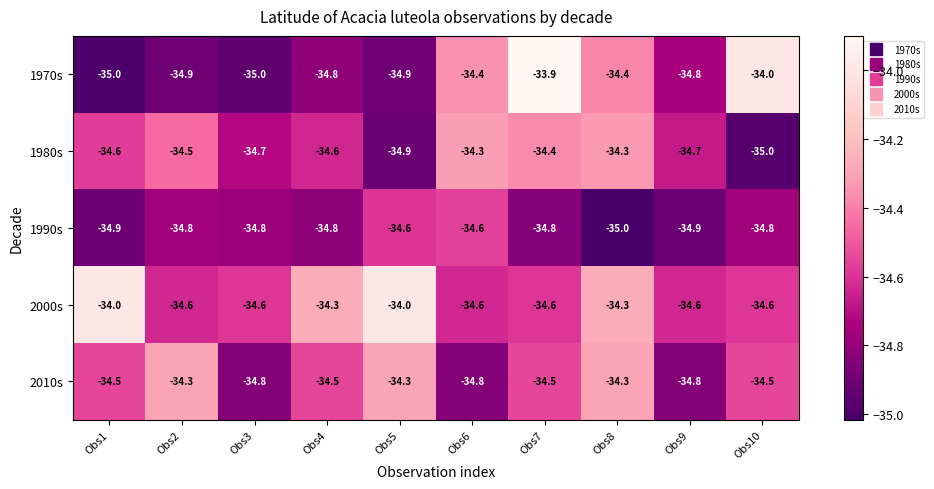

What is the average value of the 1970s series?

-34.6